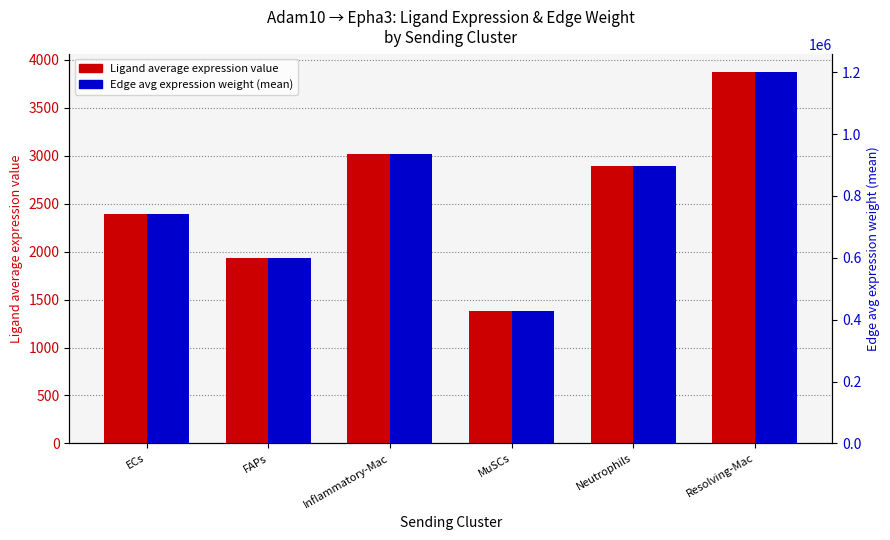

Which has a higher value, ECs or FAPs?

ECs